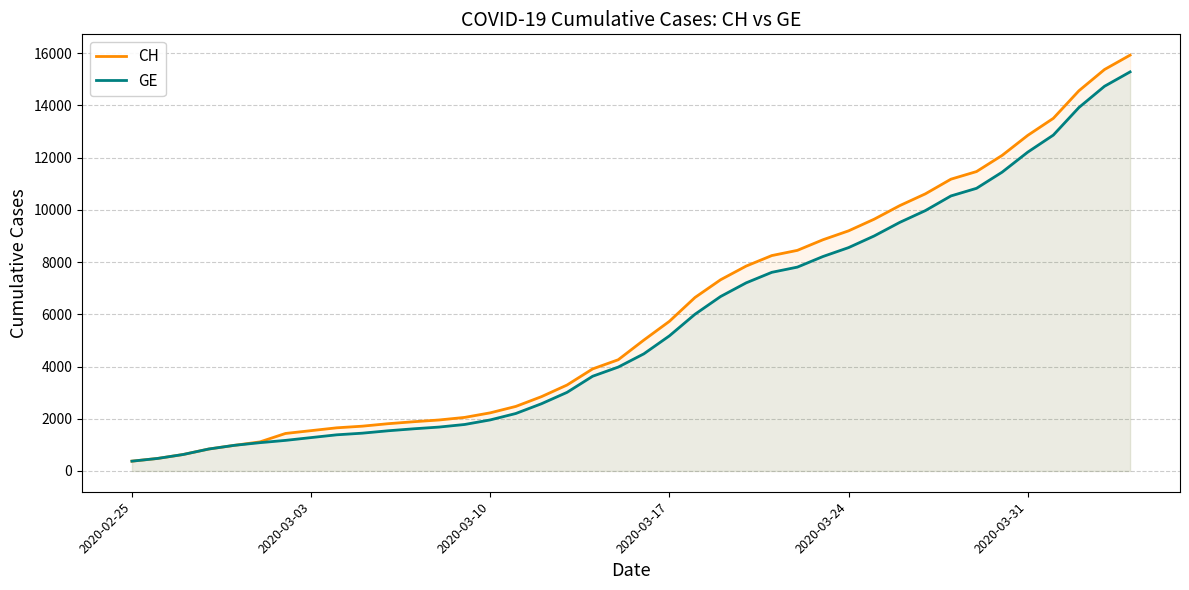

True or false: GE and CH cross at least once.

False